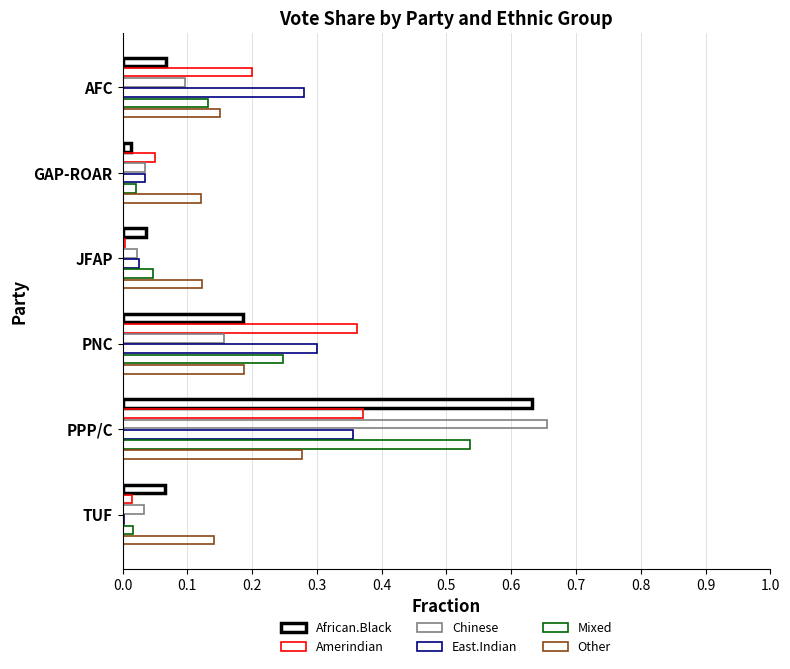

Reading right to left, what are all the values shown in this chart?

African.Black: 0.1	0.6	0.2	0.0	0.0	0.1
Amerindian: 0.0	0.4	0.4	0.0	0.0	0.2
Chinese: 0.0	0.7	0.2	0.0	0.0	0.1
East.Indian: 0.0	0.4	0.3	0.0	0.0	0.3
Mixed: 0.0	0.5	0.2	0.0	0.0	0.1
Other: 0.1	0.3	0.2	0.1	0.1	0.1